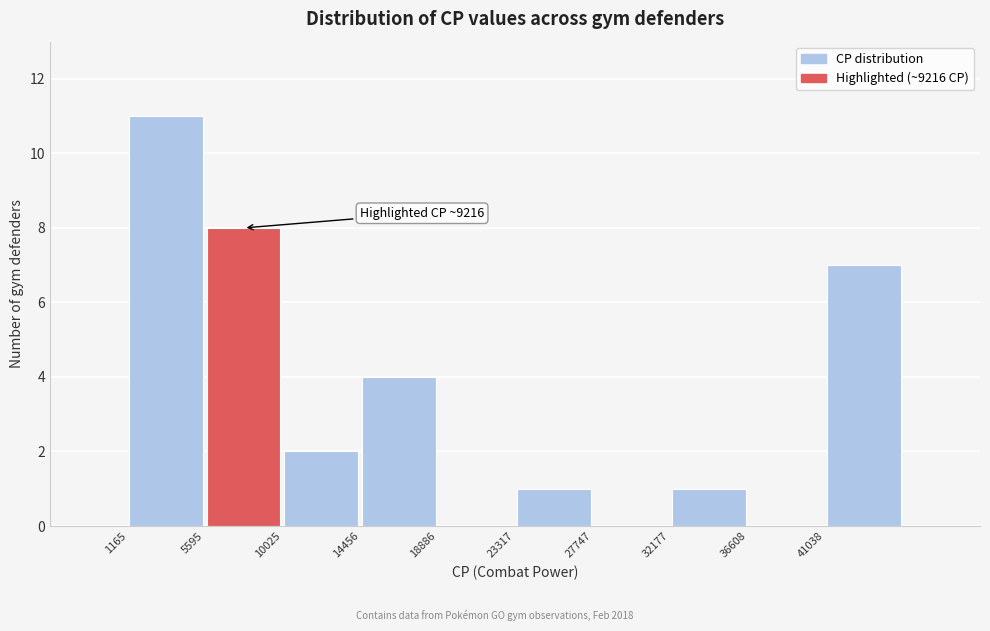

Over which range of the x-axis is the bar tallest?

1000 to 5500